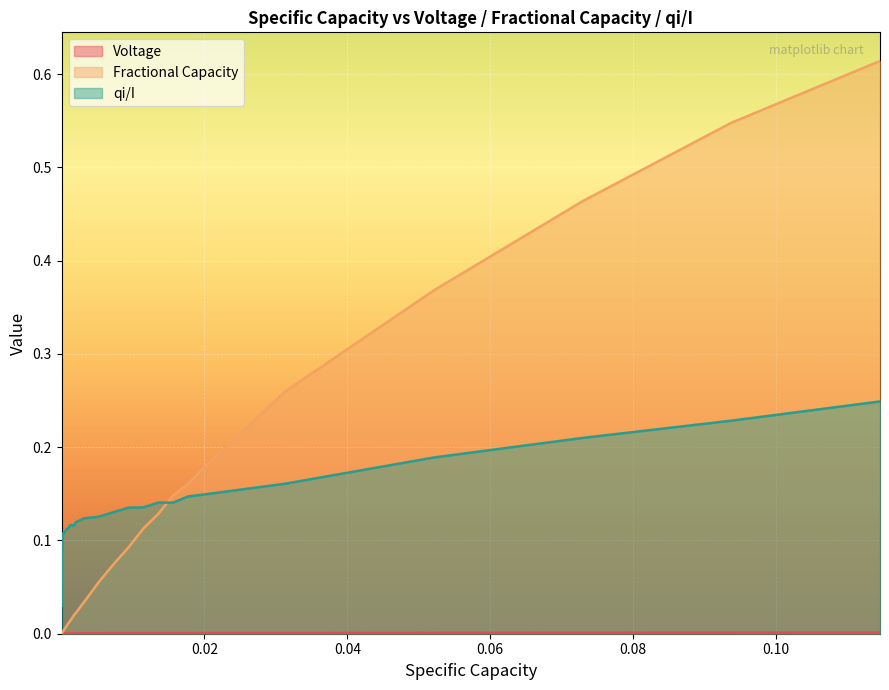

Which series has the largest total across all categories?

qi/I